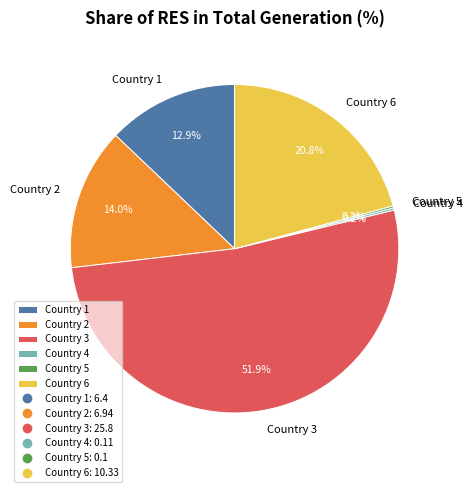

Which slice represents more than half of the pie?

Country 3